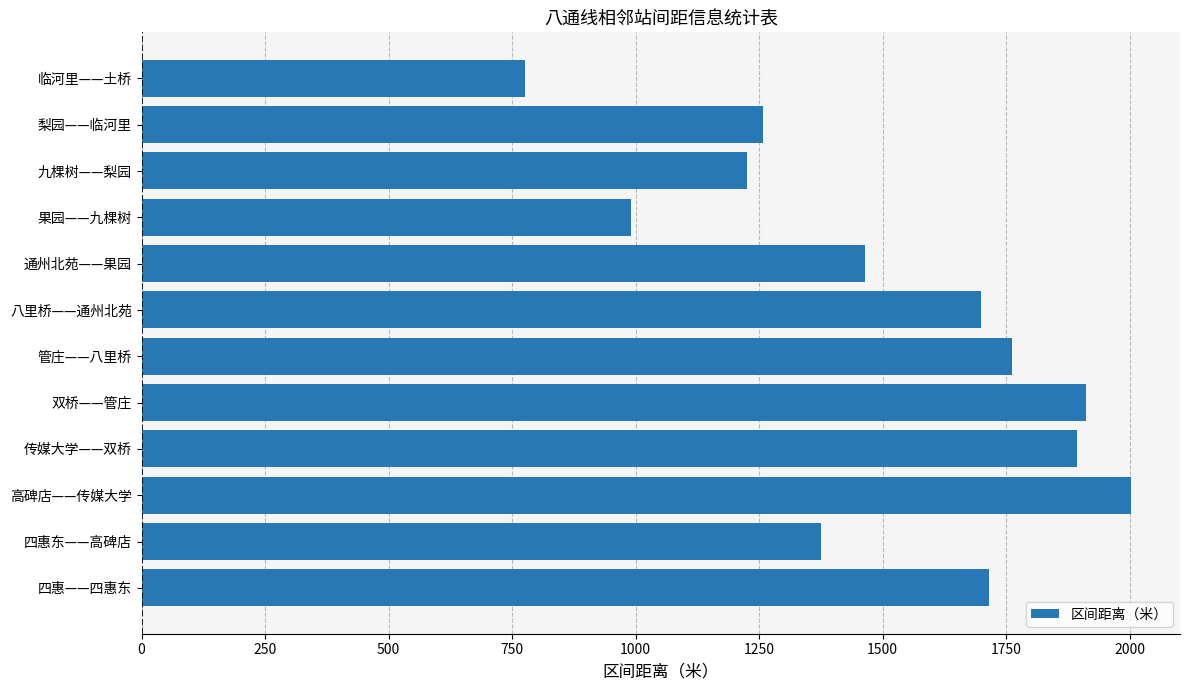

What is the difference between the second highest and second lowest values?

922